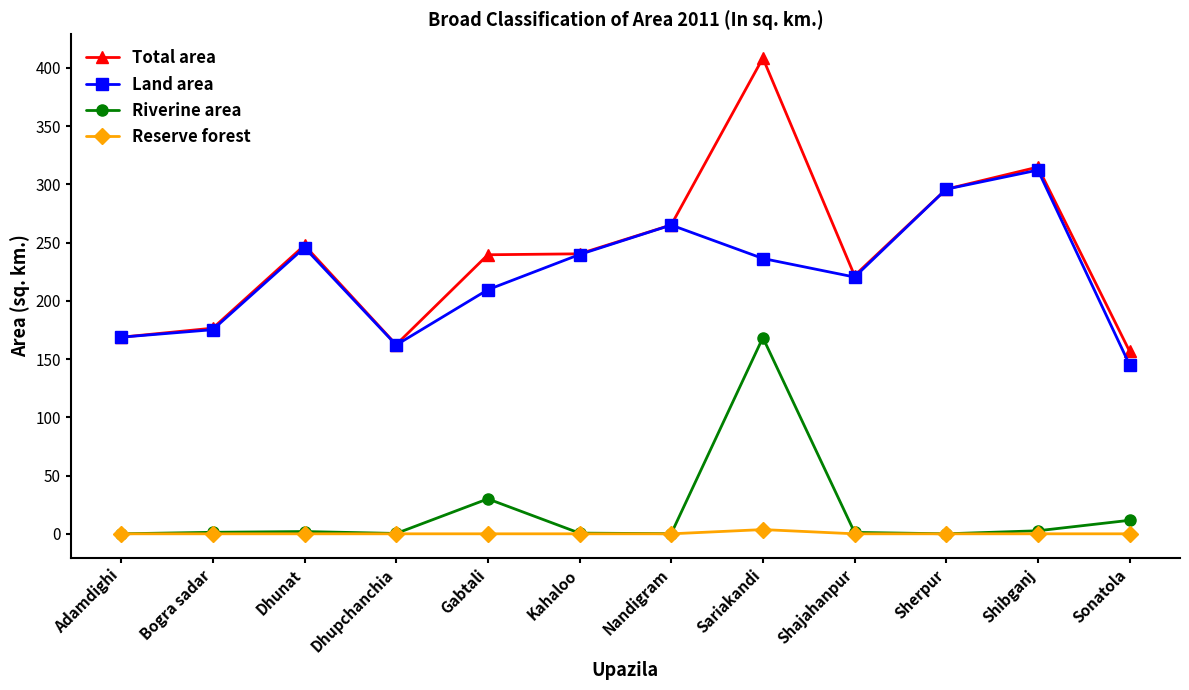

True or false: Total area and Riverine area intersect in this chart.

False